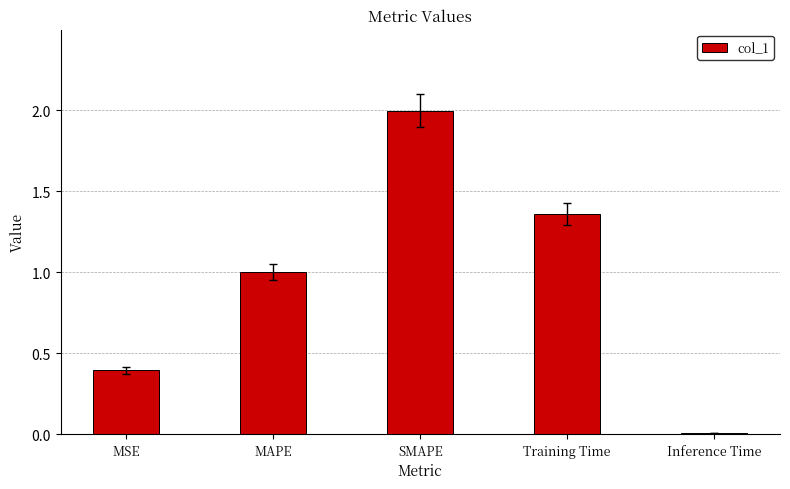

What is the average value?

1.0